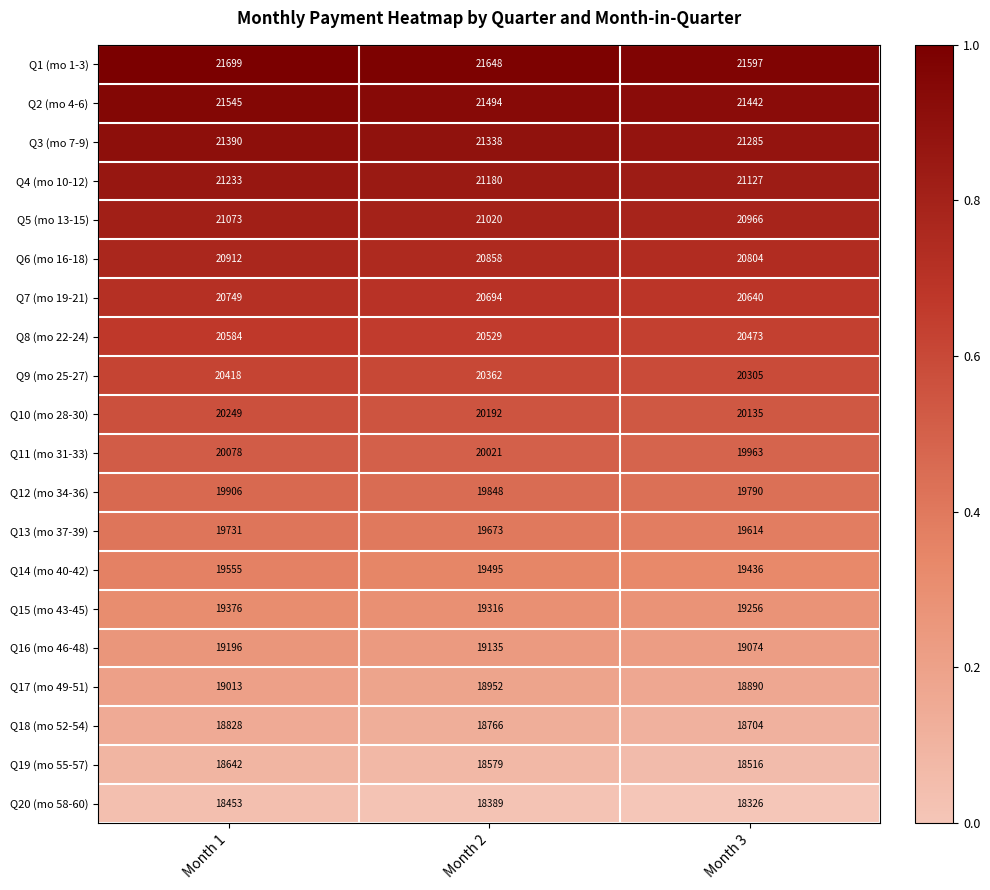

How many categories are shown in the chart?

3